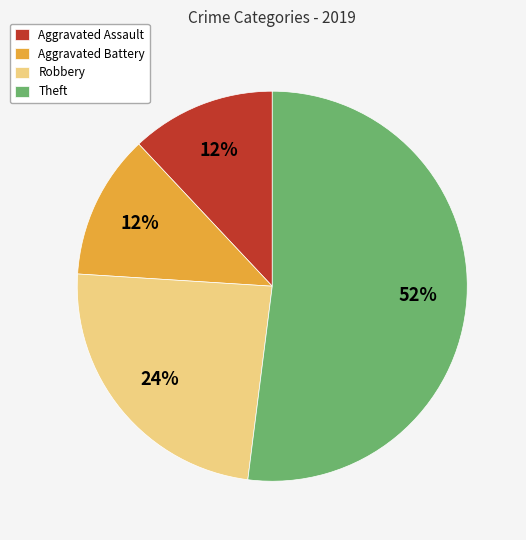

Do Aggravated Battery and Theft together represent more than half of the pie?

Yes